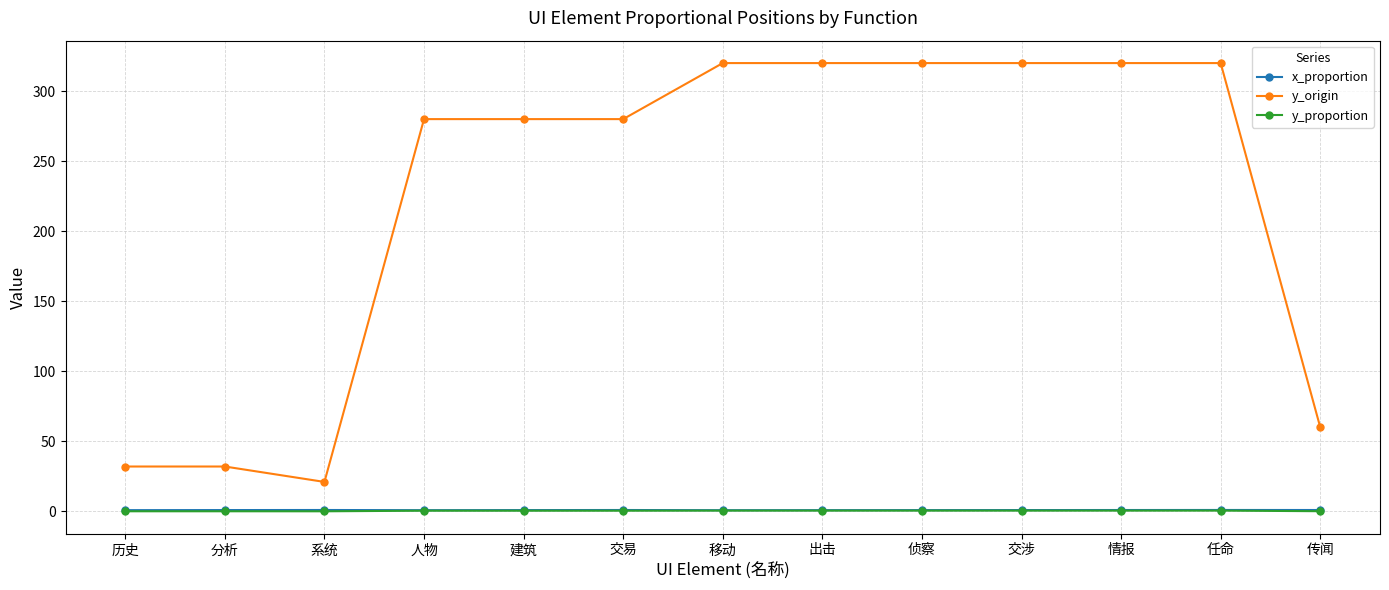

What is the value of the y_proportion point at the 10th from the left?

0.5